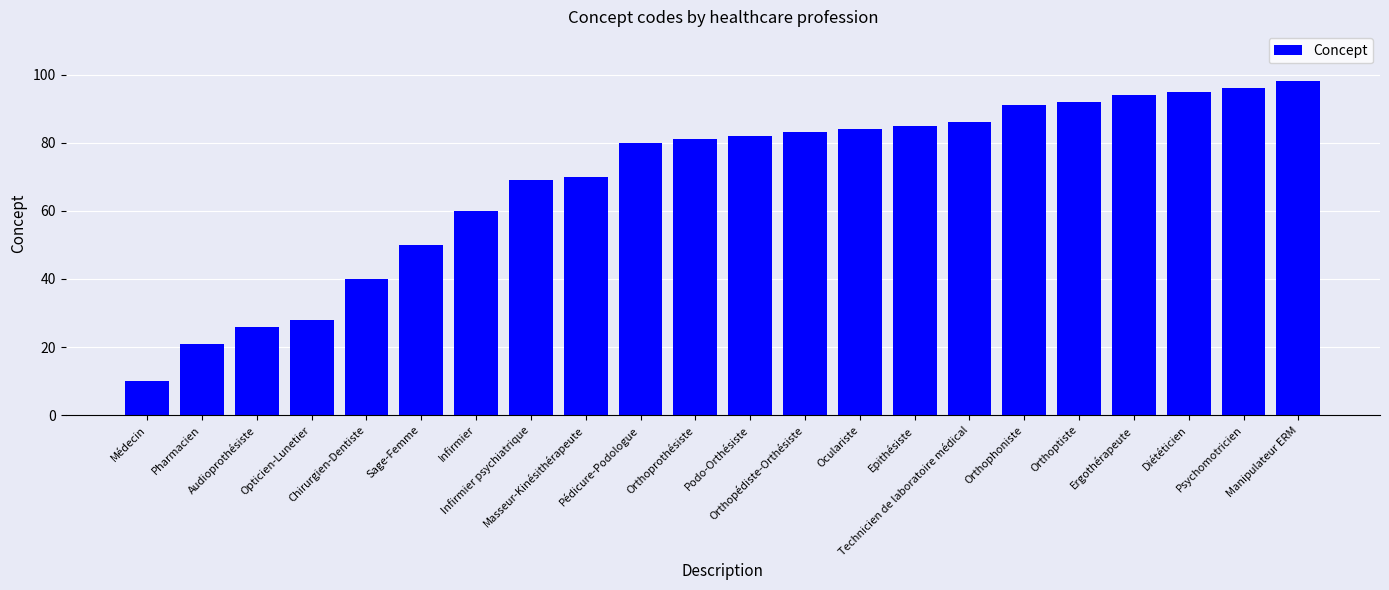

How many distinct data groups are displayed?

1